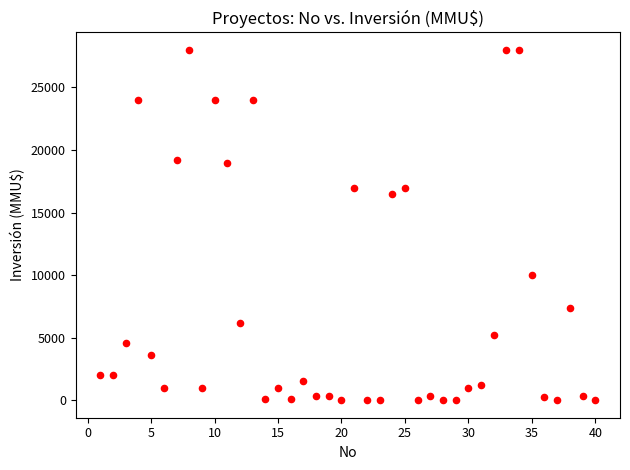

What is the range of Y values (max minus min)?

27999